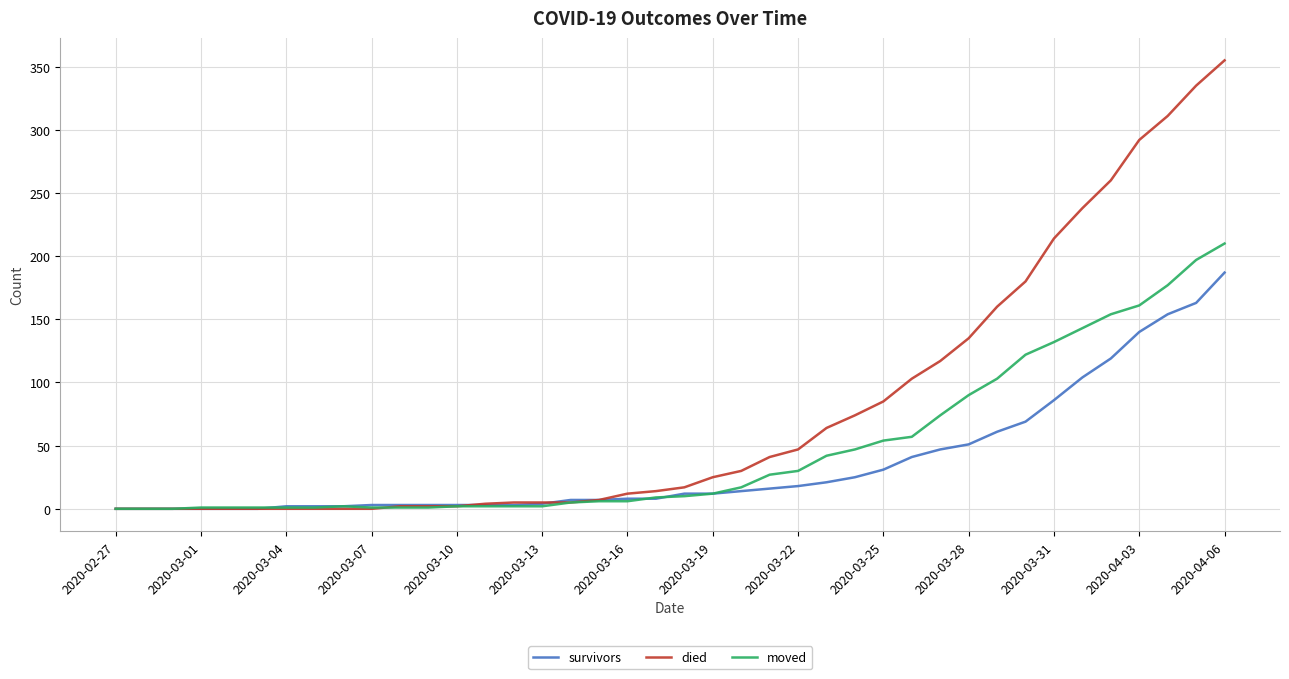

Which series has the widest spread of values?

died